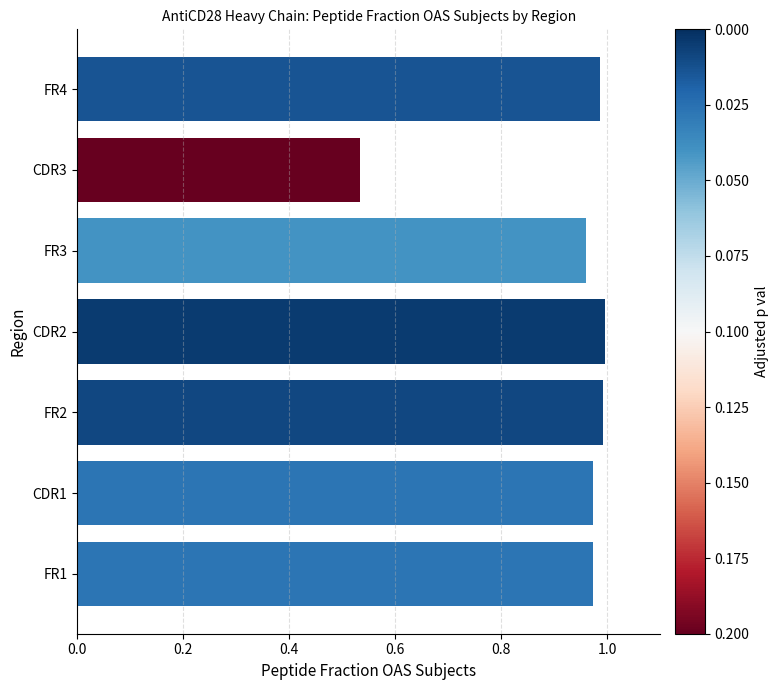

How many data points does each series have?

7